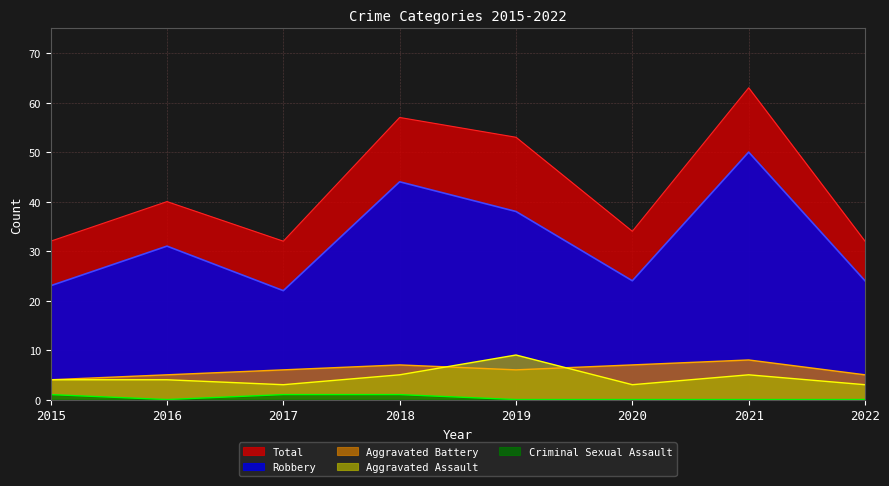

Reading right to left, transcribe all the data shown in this chart.

Aggravated Assault: 2022=3	2021=5	2020=3	2019=9	2018=5	2017=3	2016=4	2015=4
Aggravated Battery: 2022=5	2021=8	2020=7	2019=6	2018=7	2017=6	2016=5	2015=4
Criminal Sexual Assault: 2022=0	2021=0	2020=0	2019=0	2018=1	2017=1	2016=0	2015=1
Robbery: 2022=24	2021=50	2020=24	2019=38	2018=44	2017=22	2016=31	2015=23
Total: 2022=32	2021=63	2020=34	2019=53	2018=57	2017=32	2016=40	2015=32